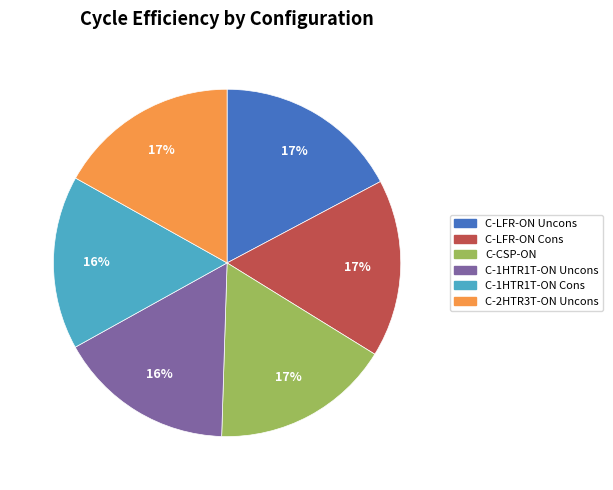

To the nearest percent, what is the average slice percentage?

17%